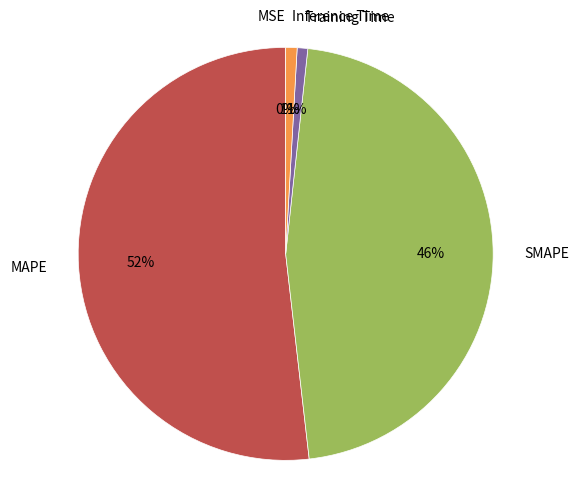

To the nearest percent, what is the difference between the largest and smallest slice percentages?

52%